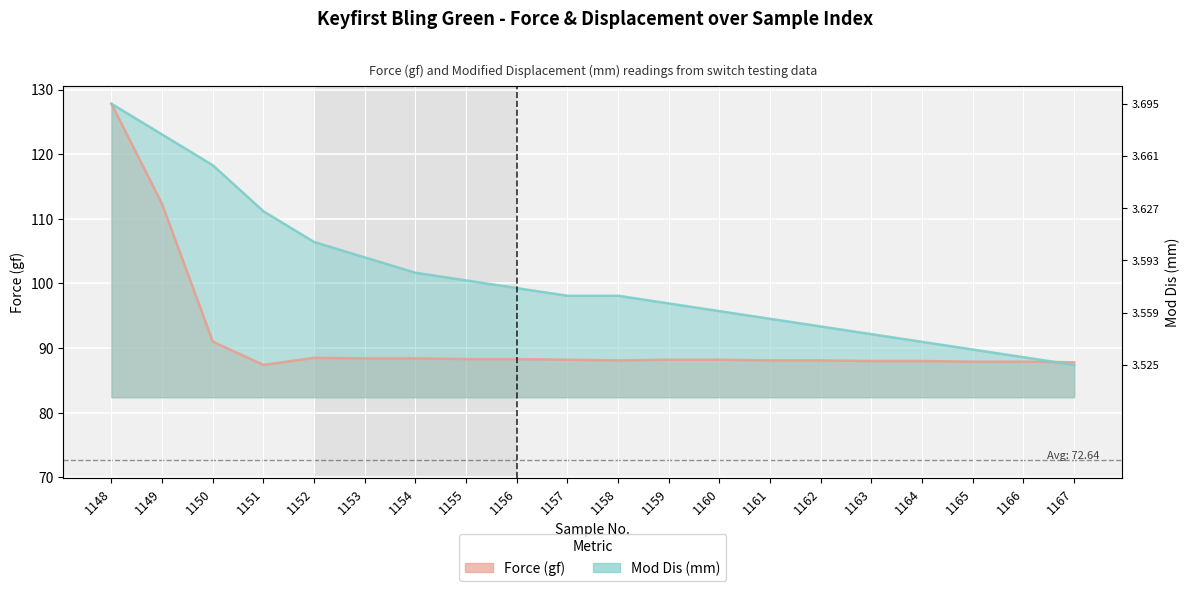

Which category has the lowest value in the Force (gf) series?

1151